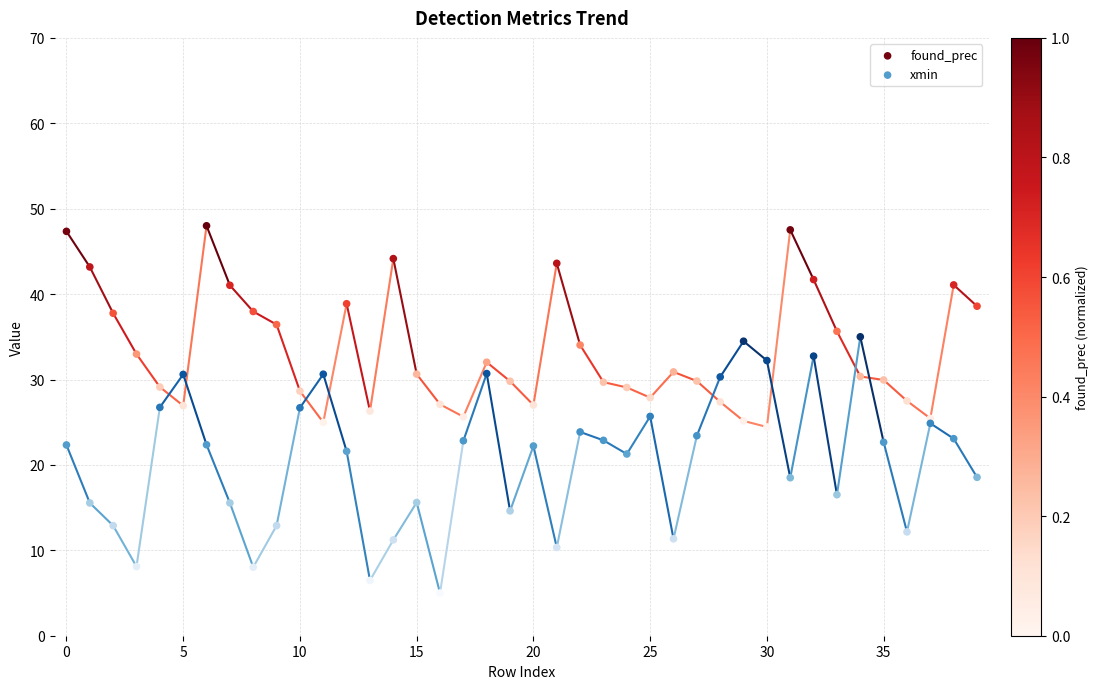

Which series has the widest spread of Y values?

xmin